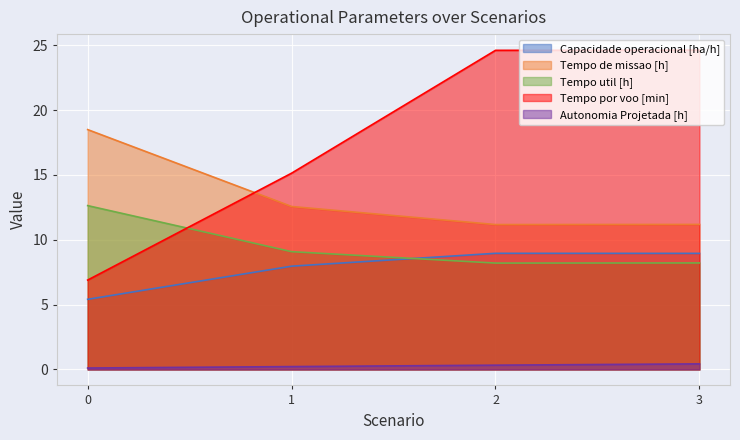

What is the value of the Tempo por voo [min] point at the 4th from the left?

24.6